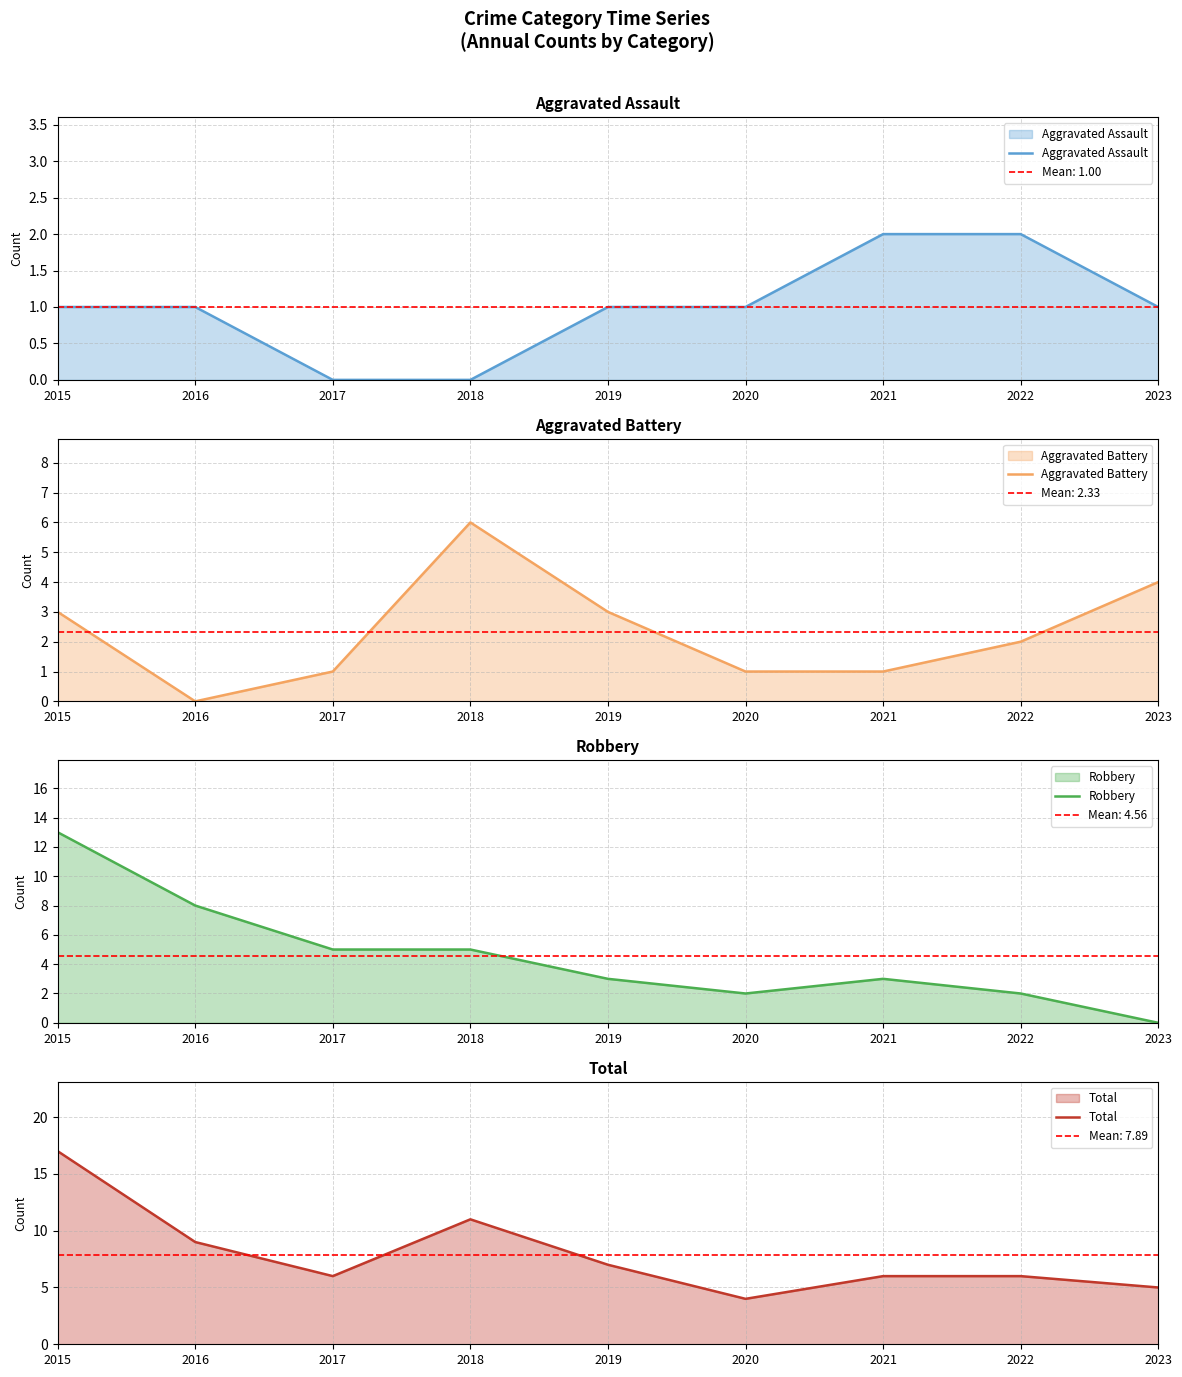

What is the total value across all series at 2016?

18